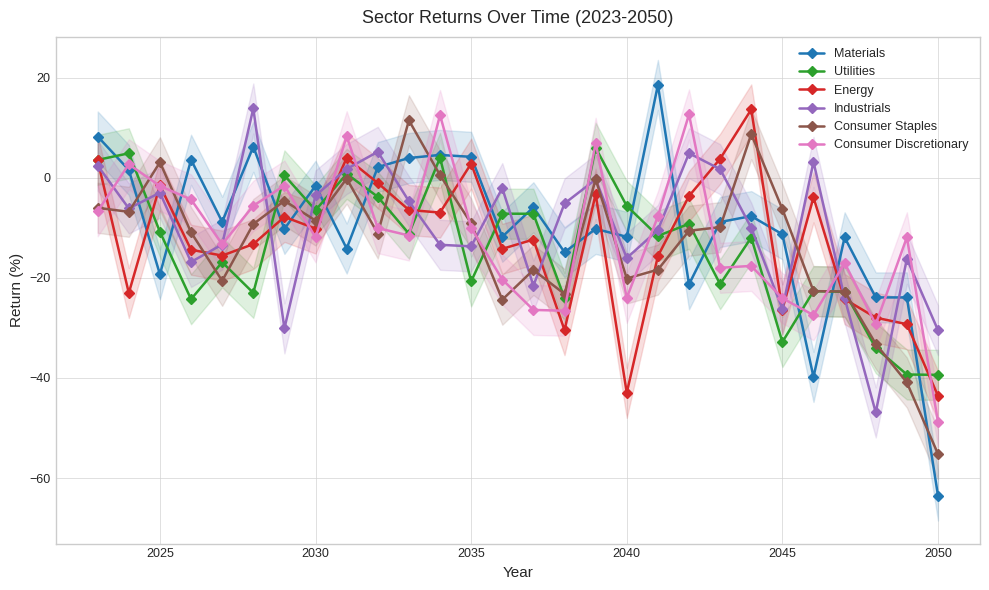

True or false: Consumer Staples and Energy intersect in this chart.

True